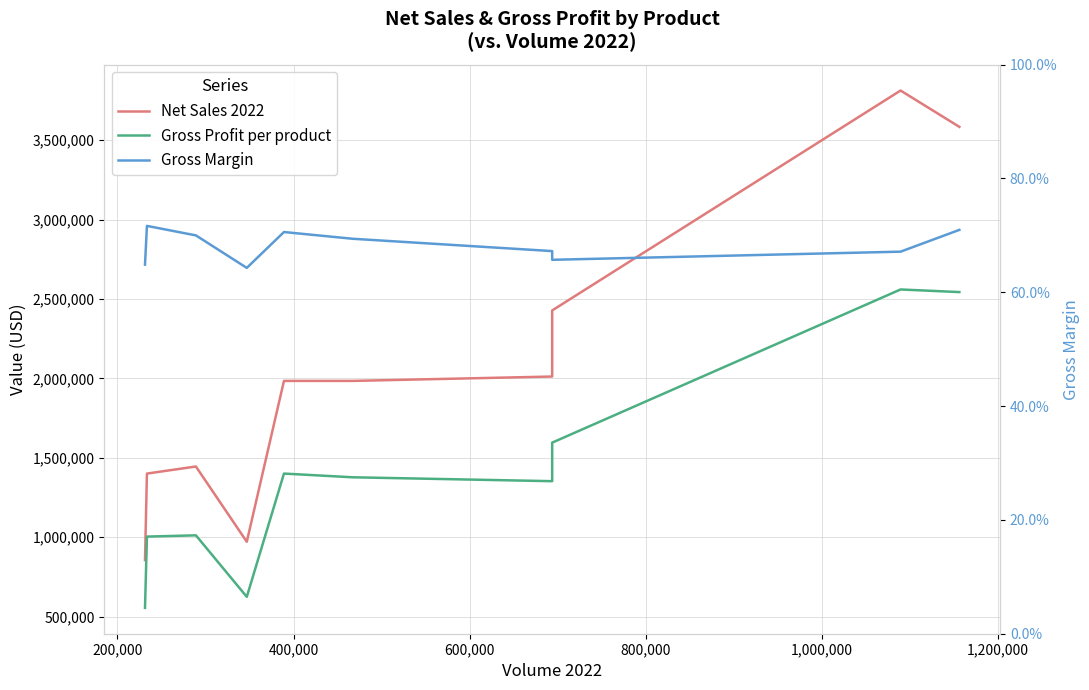

What is the greatest value displayed?

3813362.0